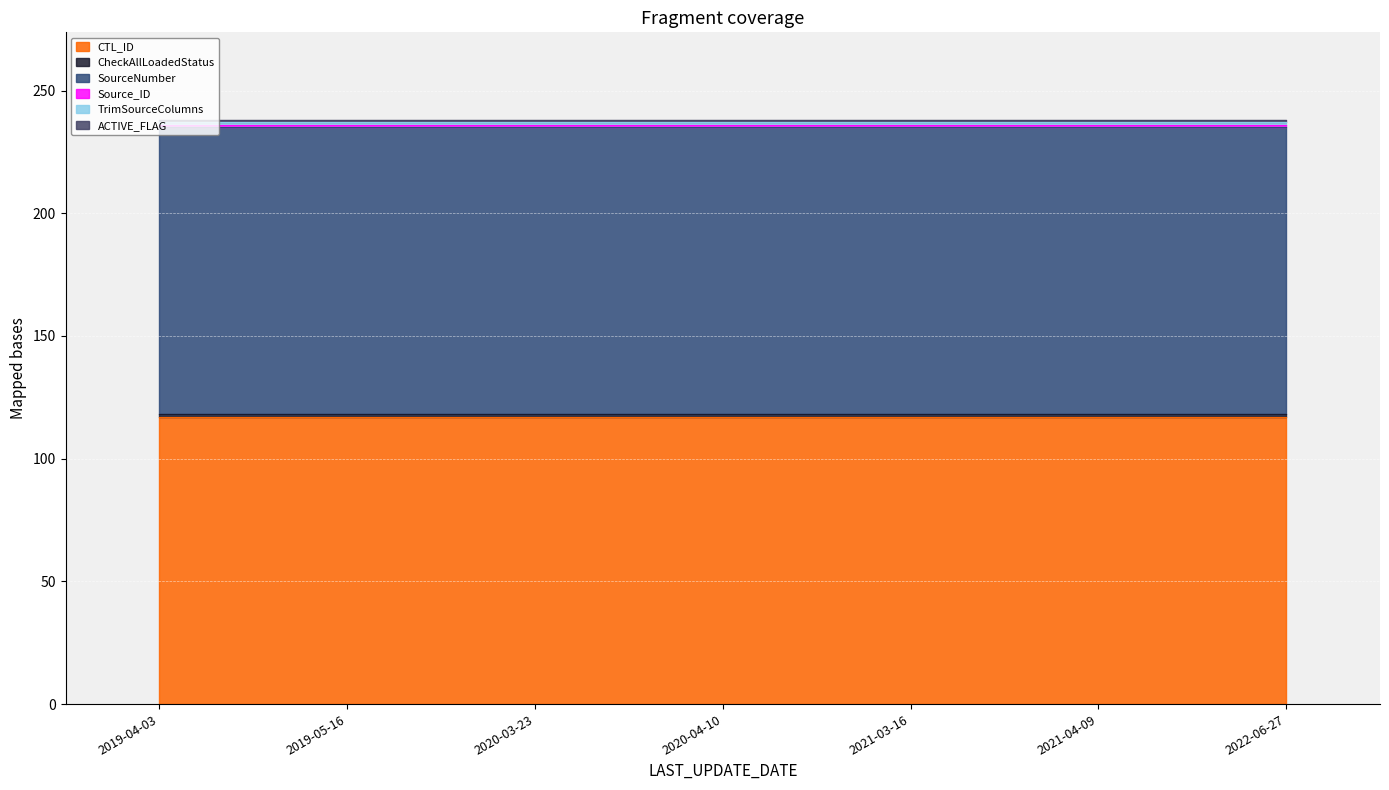

What is the sum of all Source_ID values?

7